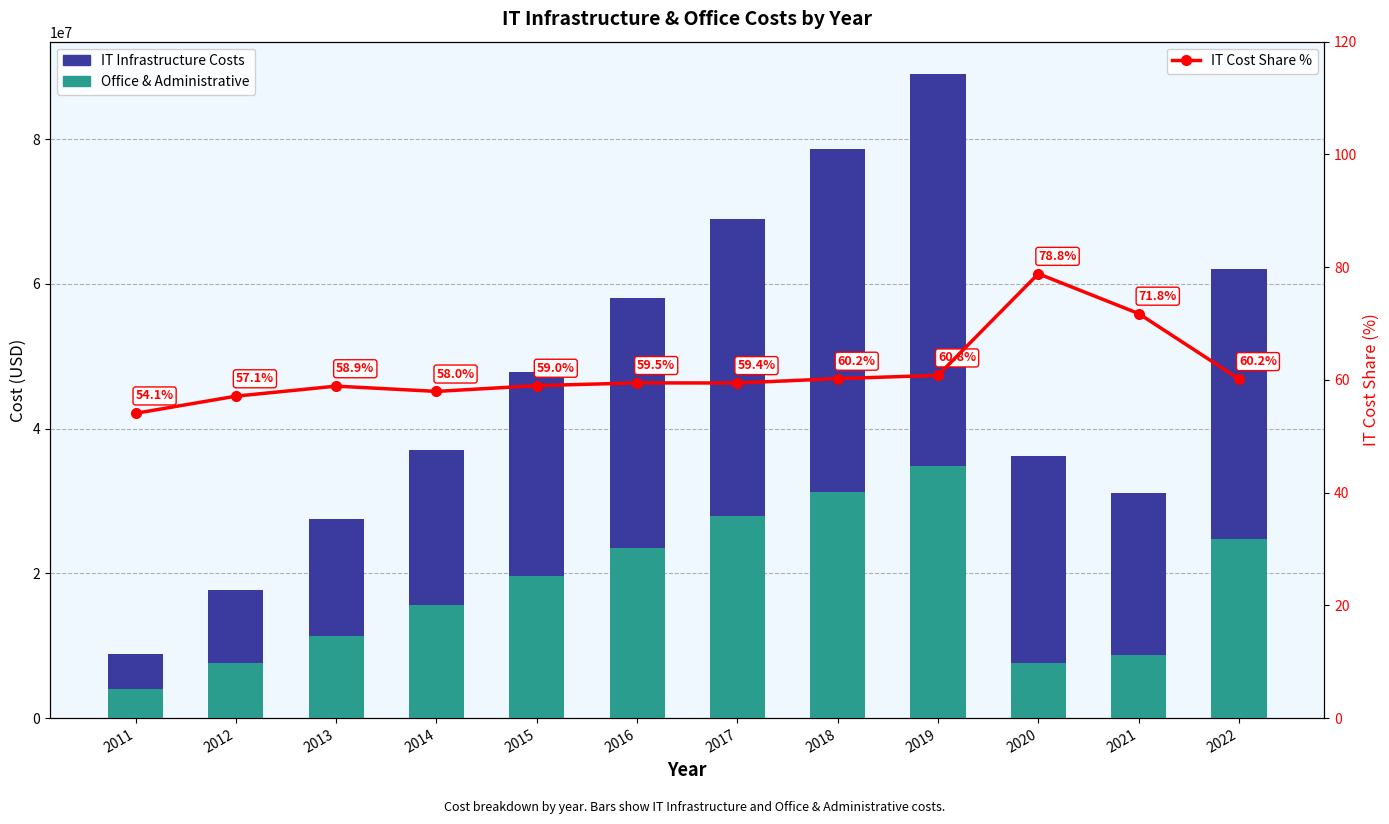

At which category is the sum across all series the highest?

2019